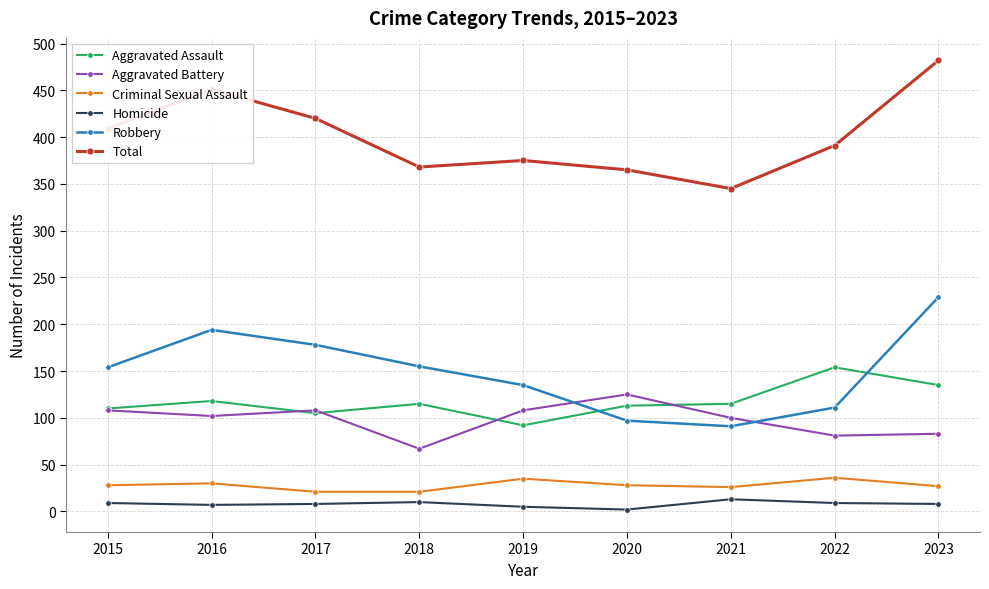

At which category does Robbery reach its first local valley?

2021